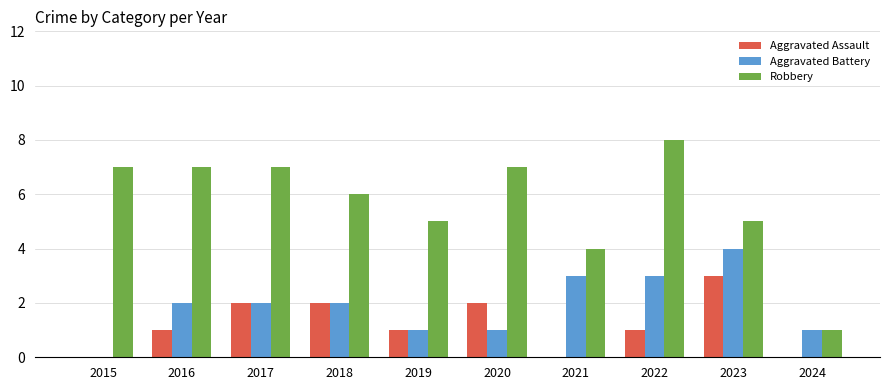

How many groups of bars are there?

10